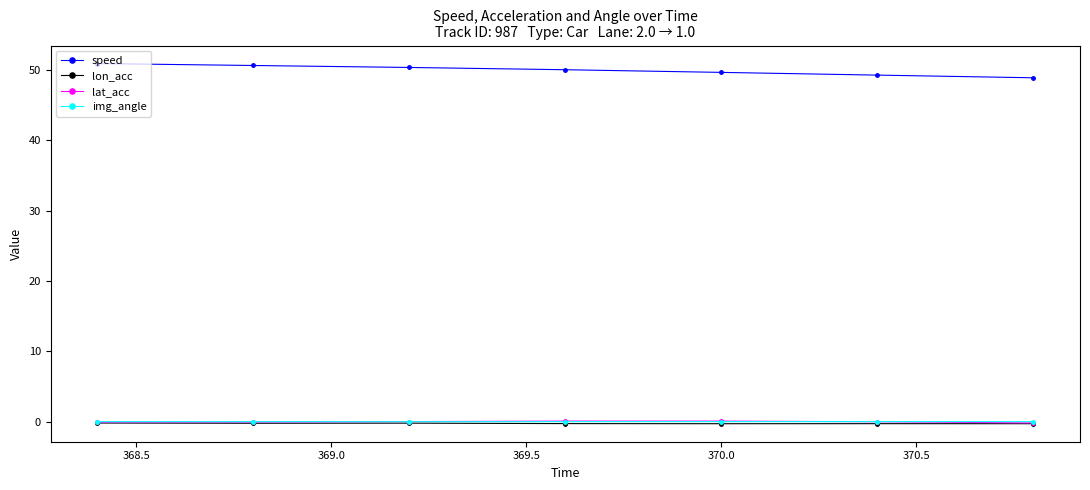

True or false: lon_acc and img_angle cross at least once.

False